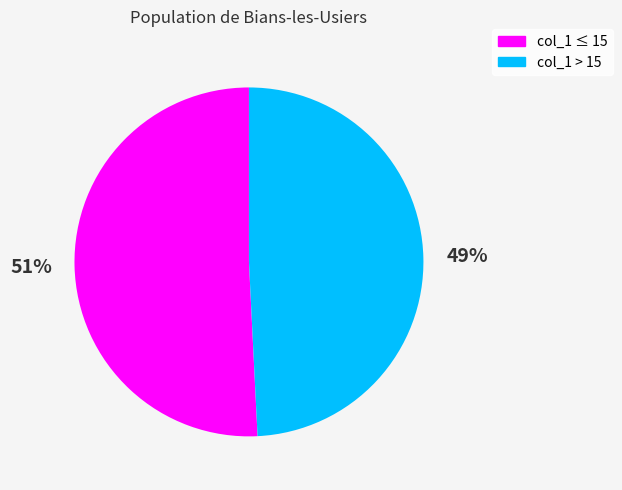

What is the majority slice?

col_1 ≤ 15